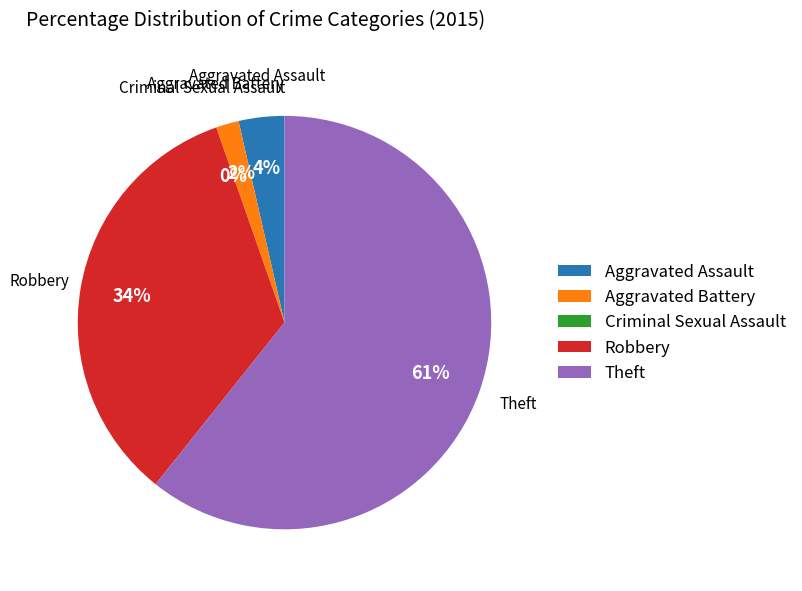

The Aggravated Assault slice represents 4% of the pie. True or false?

True